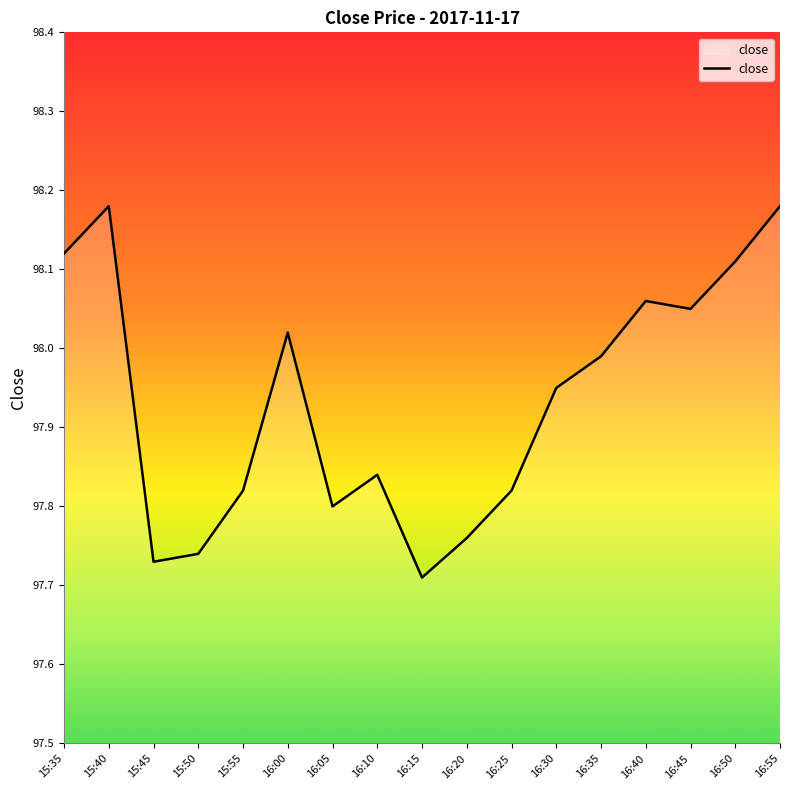

What is the ratio of the value at 15:40 to the value at 16:20?

1.0